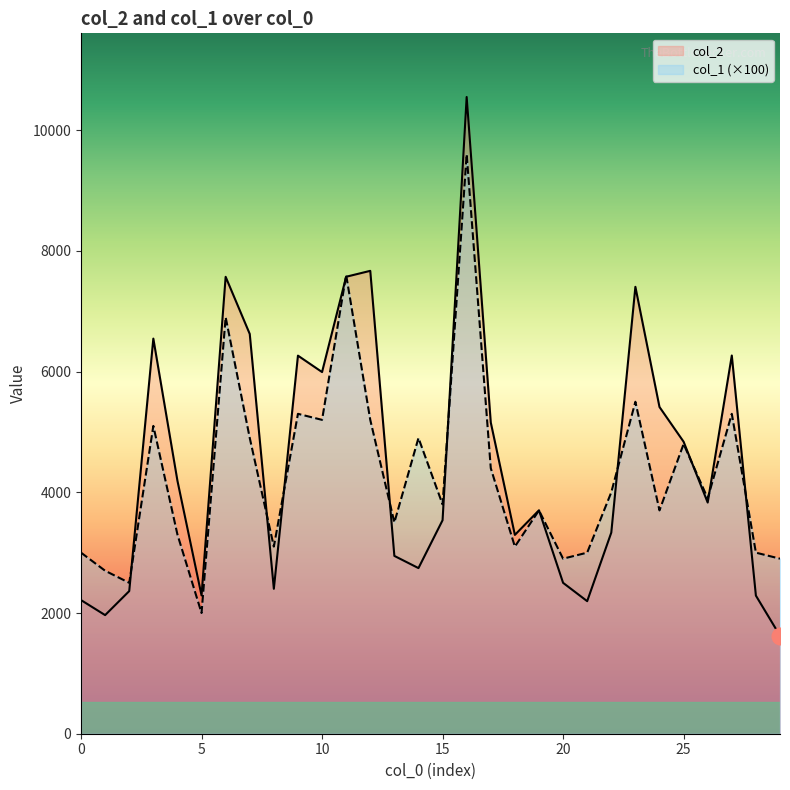

The col_2 series shows 1857 at 22. True or false?

False